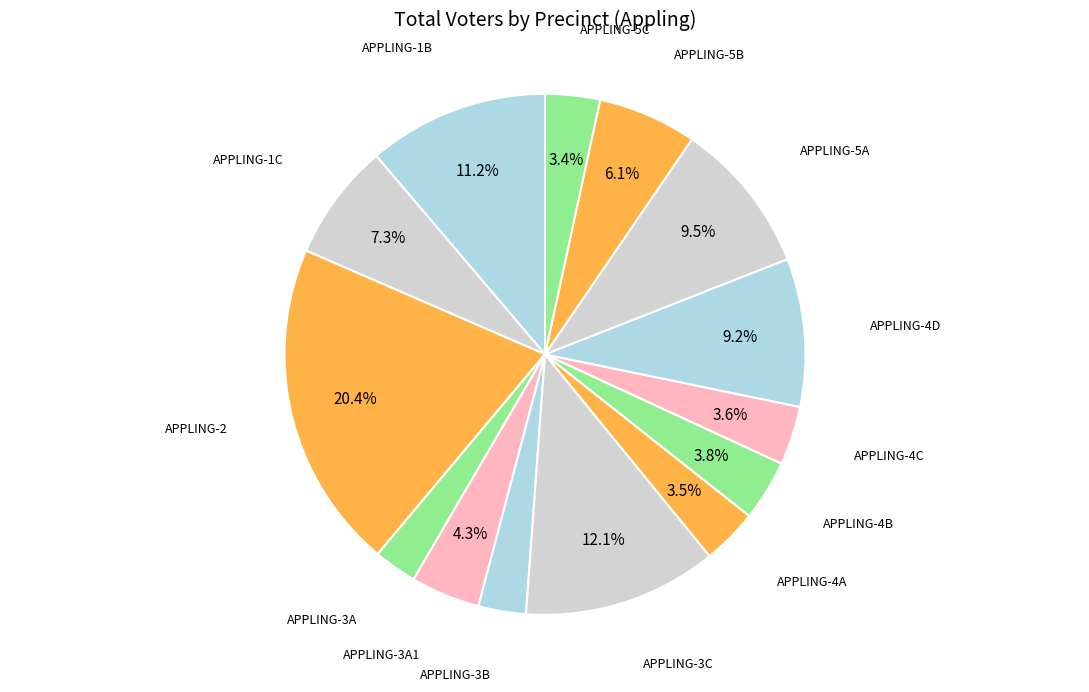

Which slice is the smallest?

APPLING-3A